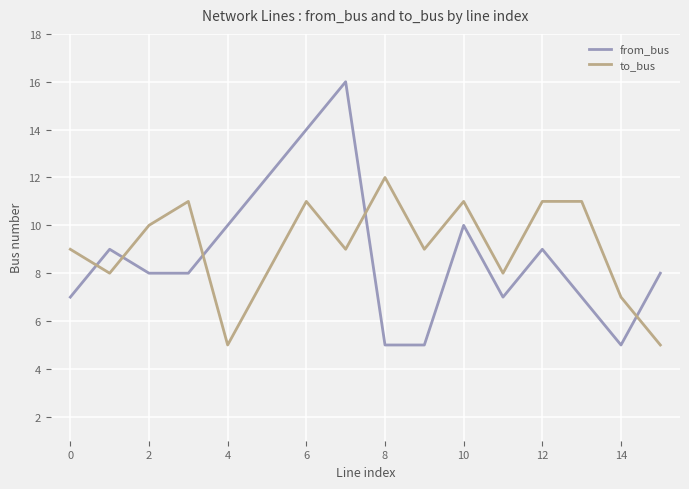

What are all the series names shown in the legend?

from_bus, to_bus